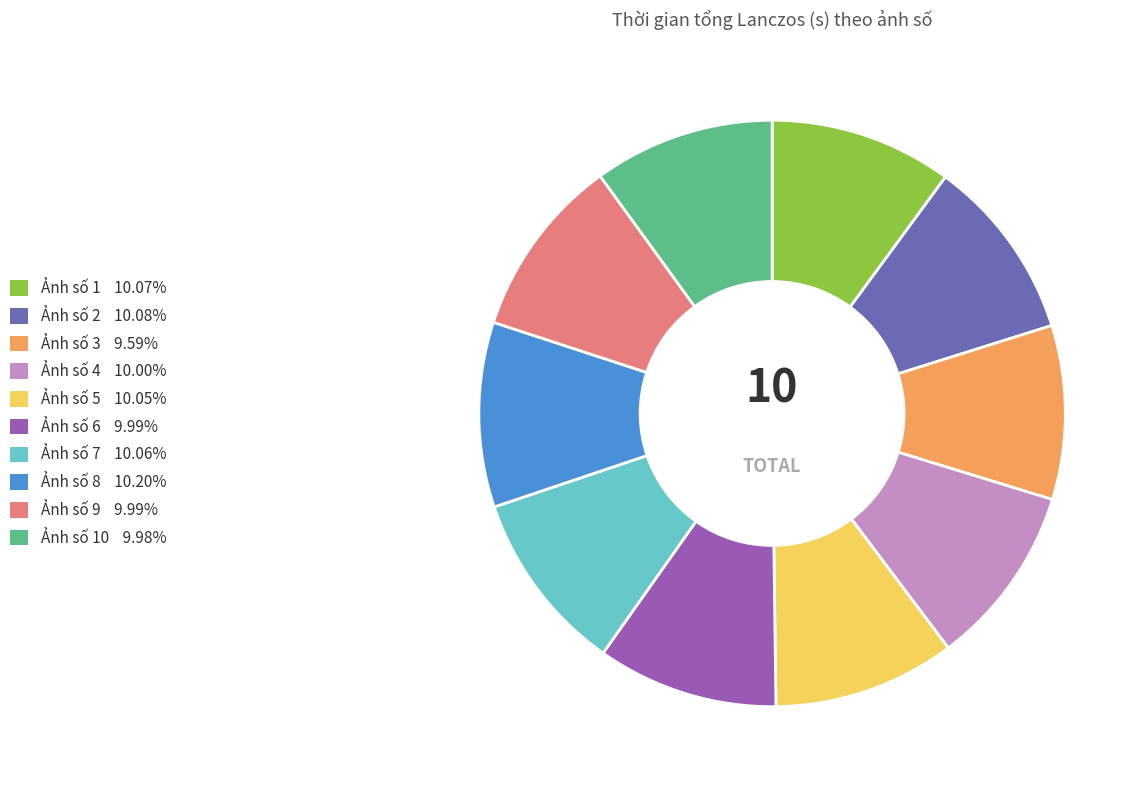

Does any single category account for the majority?

No